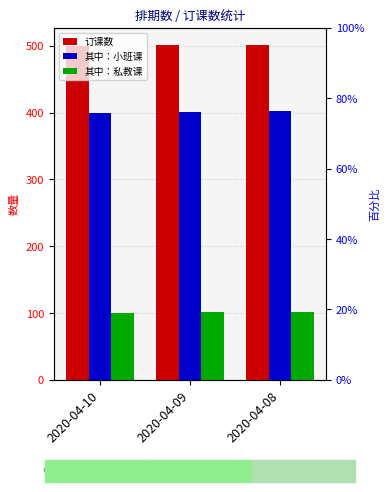

Is it true that 订课数 equals 128 at 2020-04-09?

False